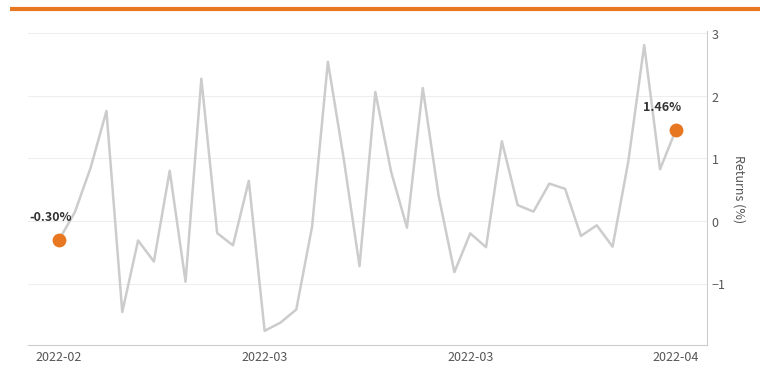

What is the difference between the maximum and minimum values?

4.6